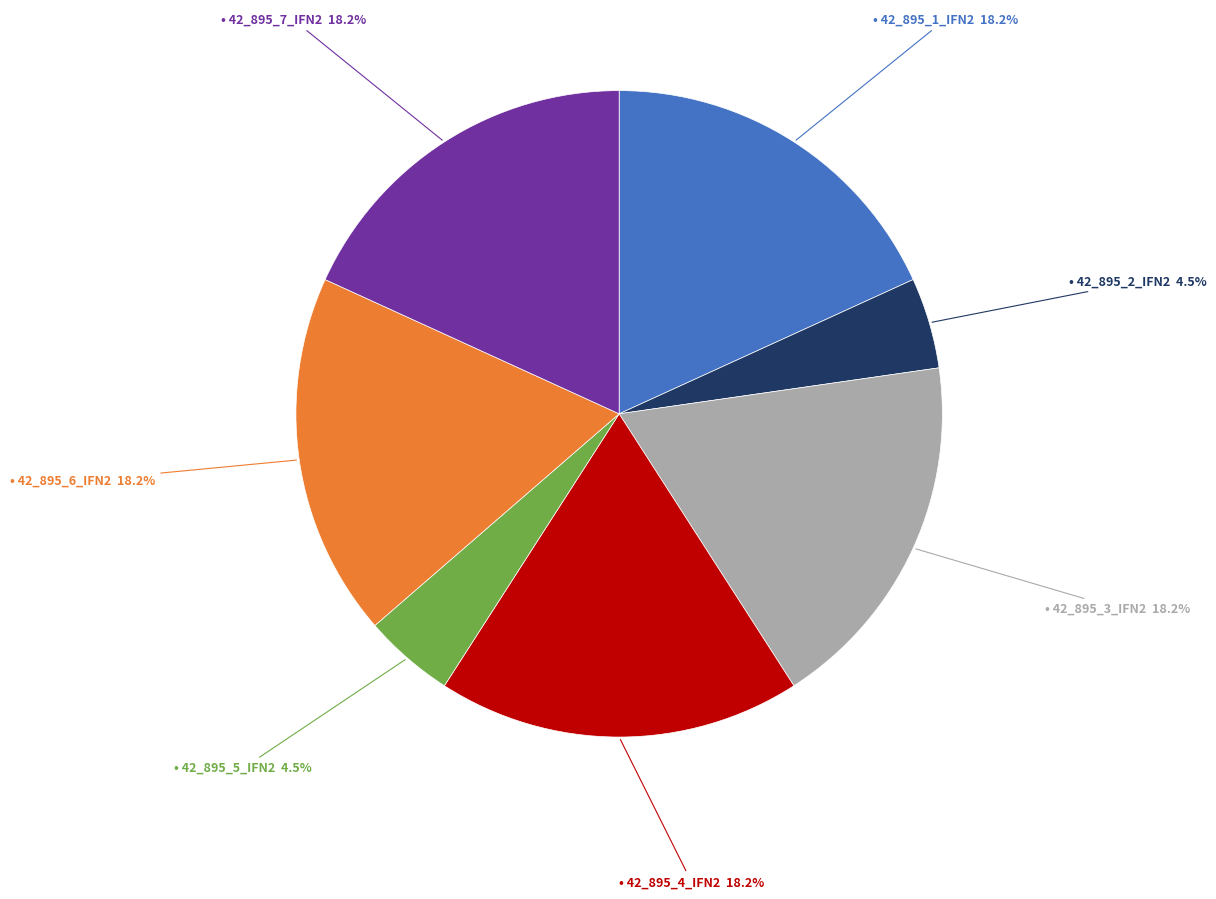

Is there a majority slice in this chart?

No